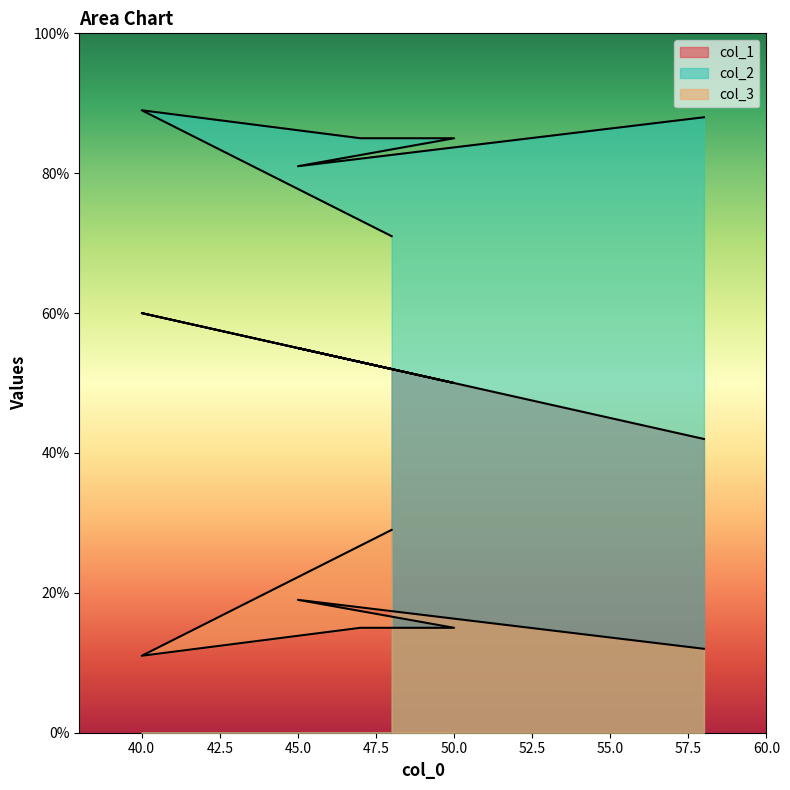

What is the spread (max minus min) of values at 50?

70